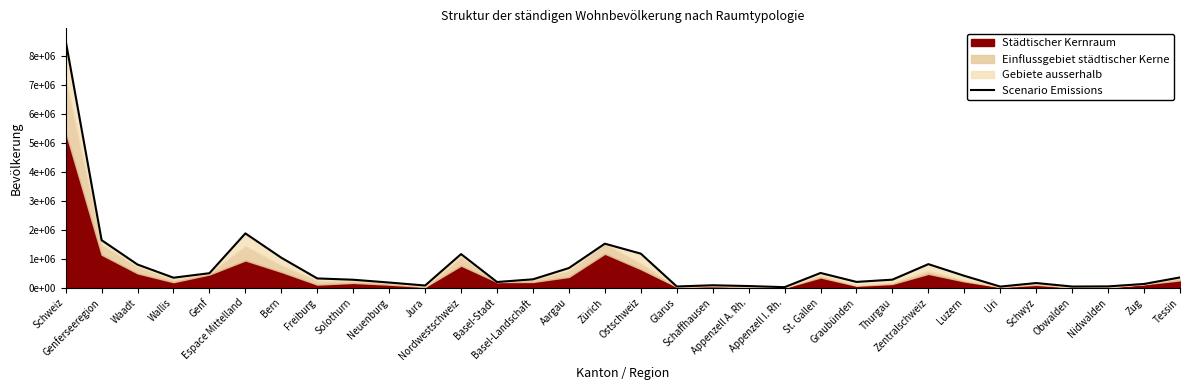

Reading right to left, list all the values displayed in this chart.

Tessin=353343	Zug=126837	Nidwalden=43223	Obwalden=37841	Schwyz=159165	Uri=36433	Luzern=409557	Zentralschweiz=813056	Thurgau=276472	Graubünden=198379	St. Gallen=507697	Appenzell I. Rh.=16145	Appenzell A. Rh.=55234	Schaffhausen=81991	Glarus=40403	Ostschweiz=1176321	Zürich=1520968	Aargau=678207	Basel-Landschaft=288132	Basel-Stadt=194766	Nordwestschweiz=1161105	Jura=73419	Neuenburg=176850	Solothurn=273194	Freiburg=318714	Bern=1034977	Espace Mittelland=1877154	Genf=499480	Wallis=343955	Waadt=799145	Genferseeregion=1642580	Schweiz=8544527